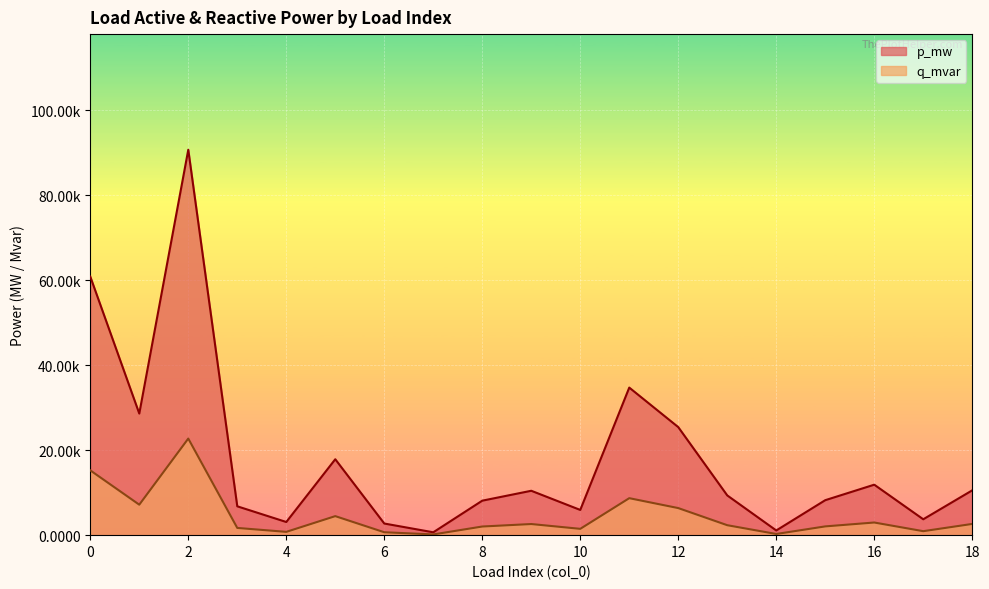

True or false: p_mw has more than 2 interior local peaks.

True